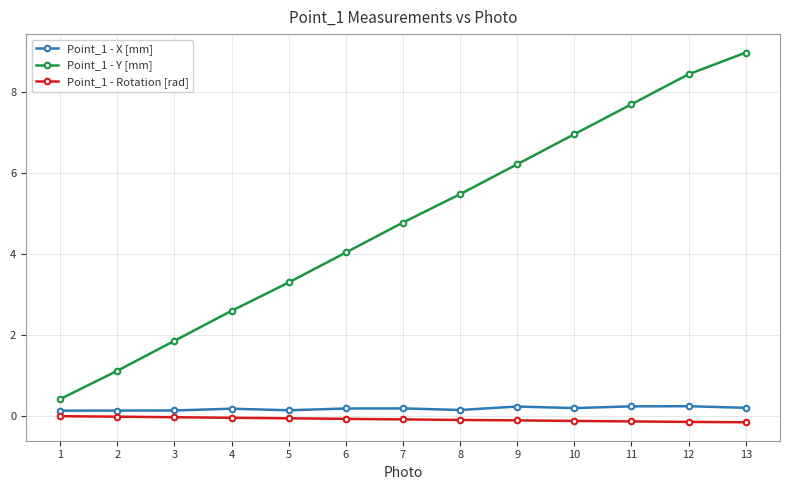

Is this an area chart (filled region under the line)?

No